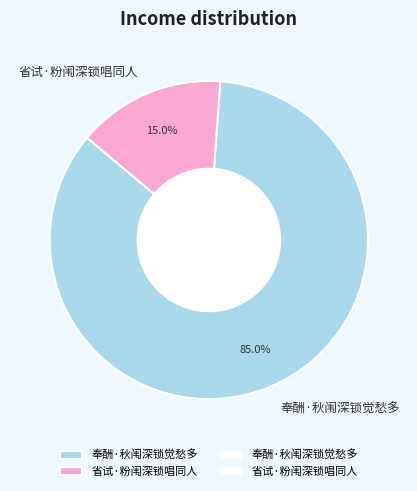

To the nearest percent, what percentage of the pie is 奉酬·秋闱深锁觉愁多?

85%